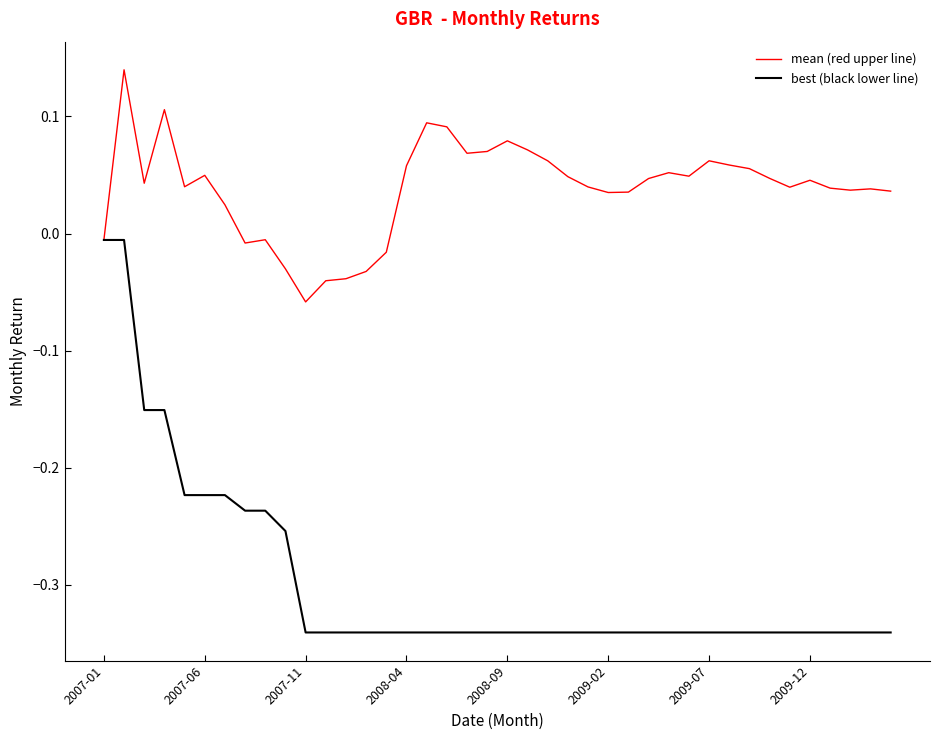

Which series has the largest range (max minus min)?

best (black lower line)